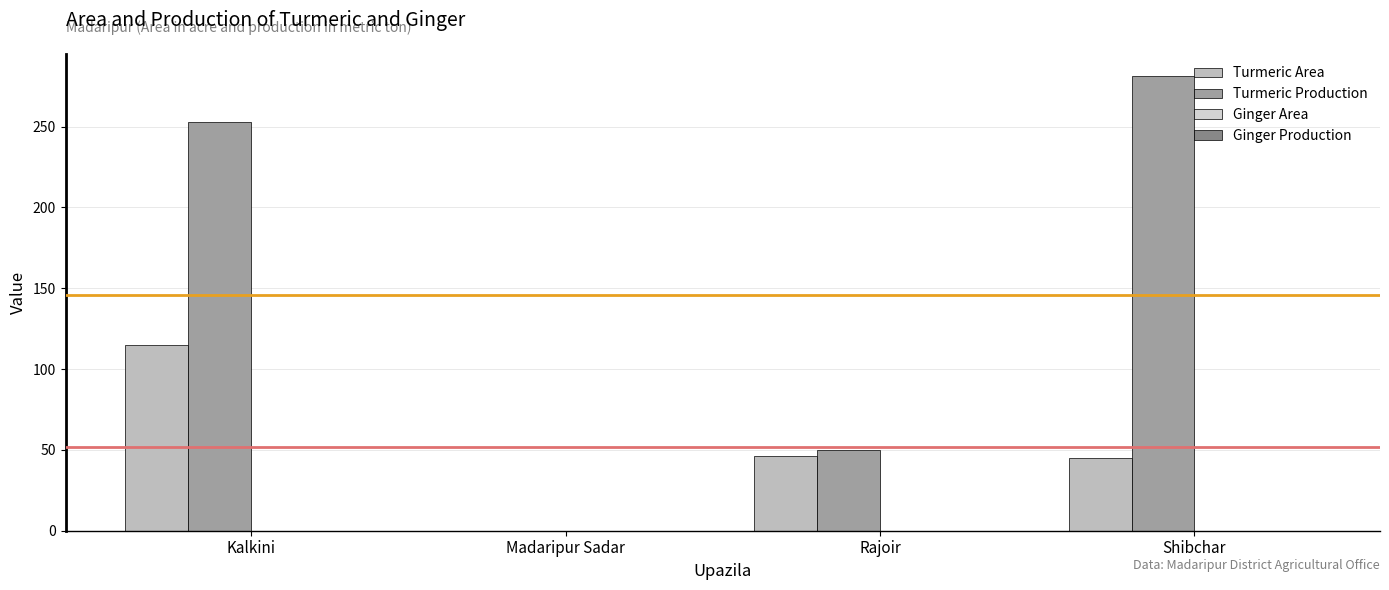

Reading right to left, what are all the values shown in this chart?

Turmeric Area: 45	46	0	115
Turmeric Production: 281	50	0	253
Ginger Area: 0	0	0	0
Ginger Production: 0	0	0	0